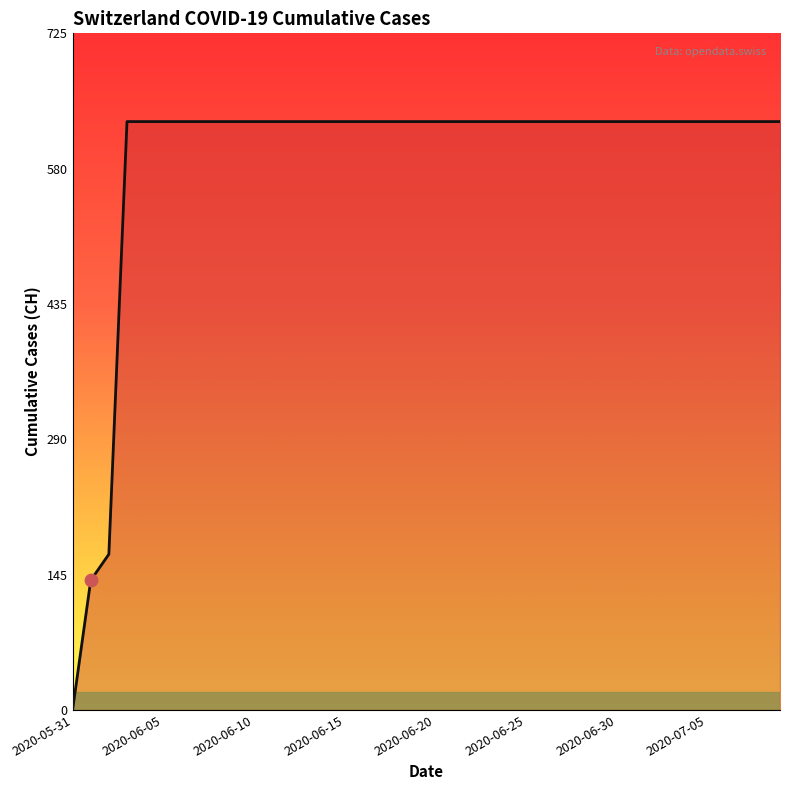

What is the difference between the maximum and minimum values?

631